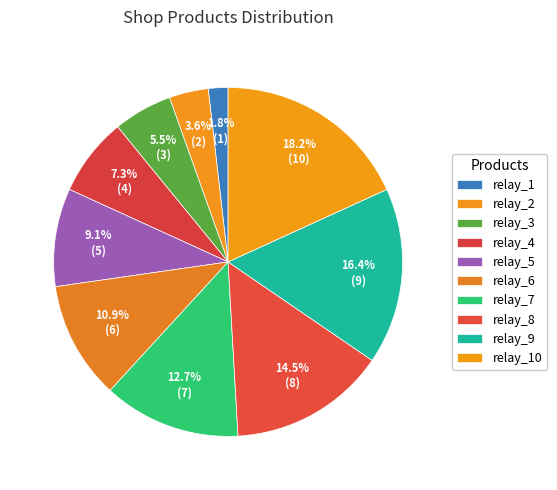

Approximately how many times larger is the value at relay_6 compared to relay_8?

0.8